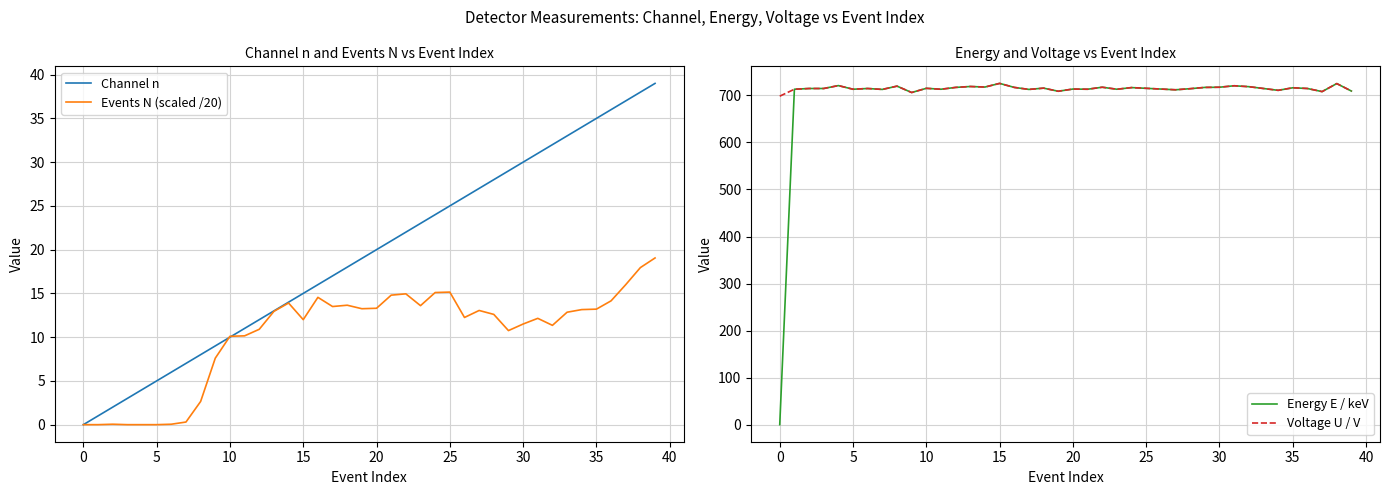

What is the minimum value for Voltage U / V?

698.4